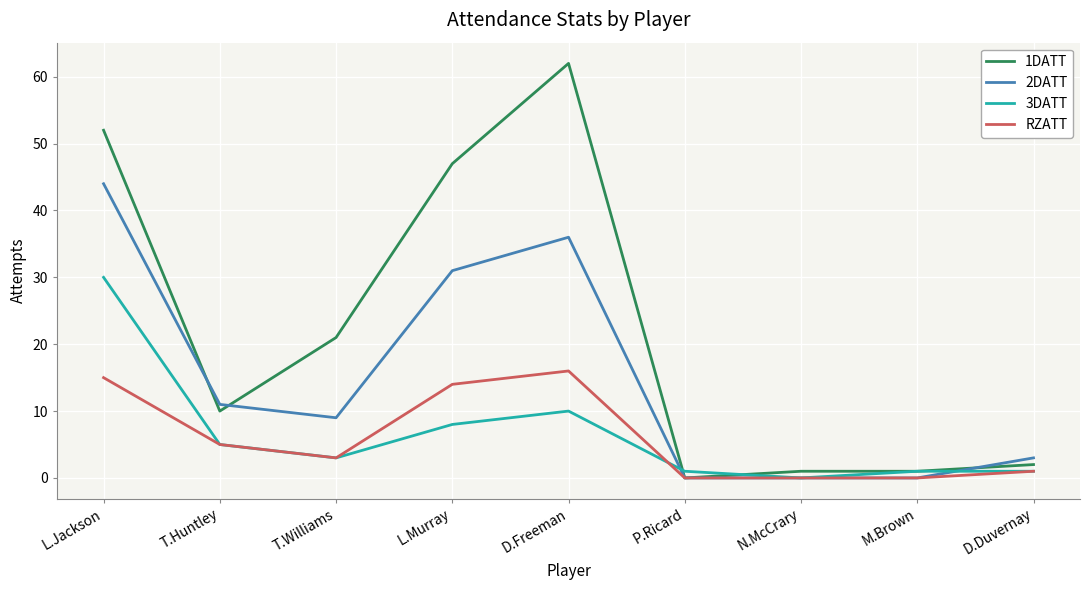

Is it true that 3DATT equals 7 at L.Jackson?

False